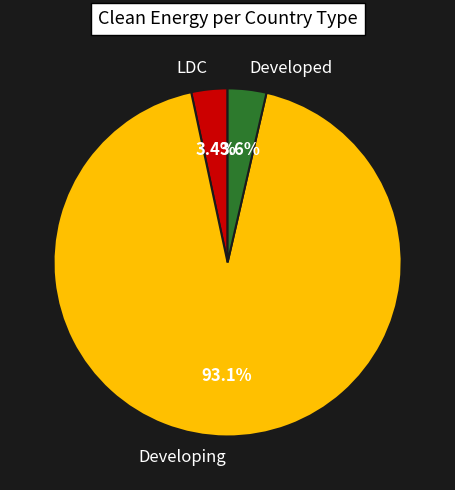

How many slices are in this pie chart?

3